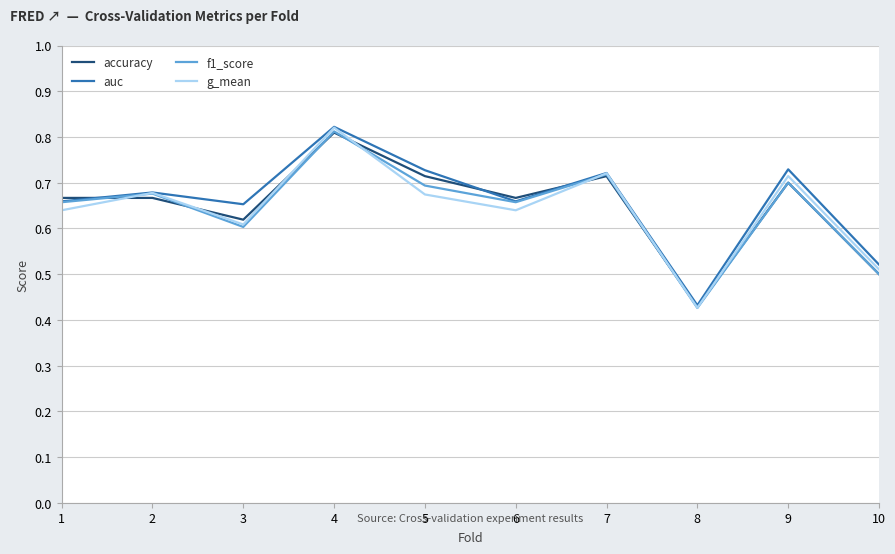

Which series changed the most between 1 and 9?

g_mean